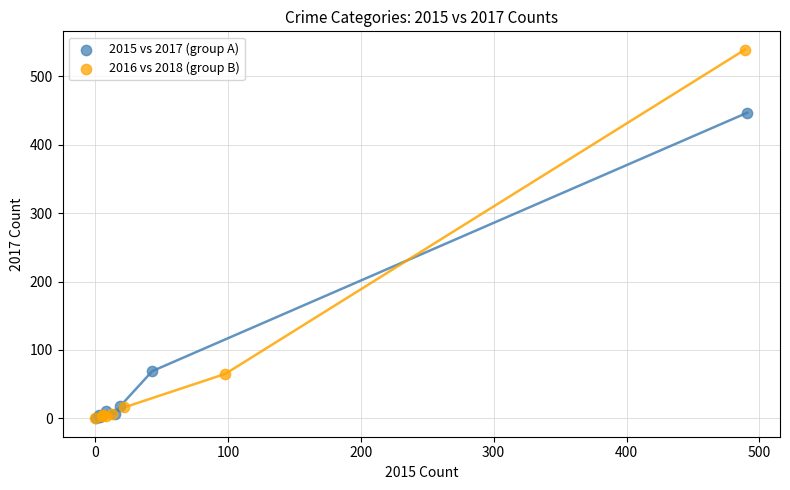

Which series reaches the maximum Y coordinate?

2016 vs 2018 (group B)